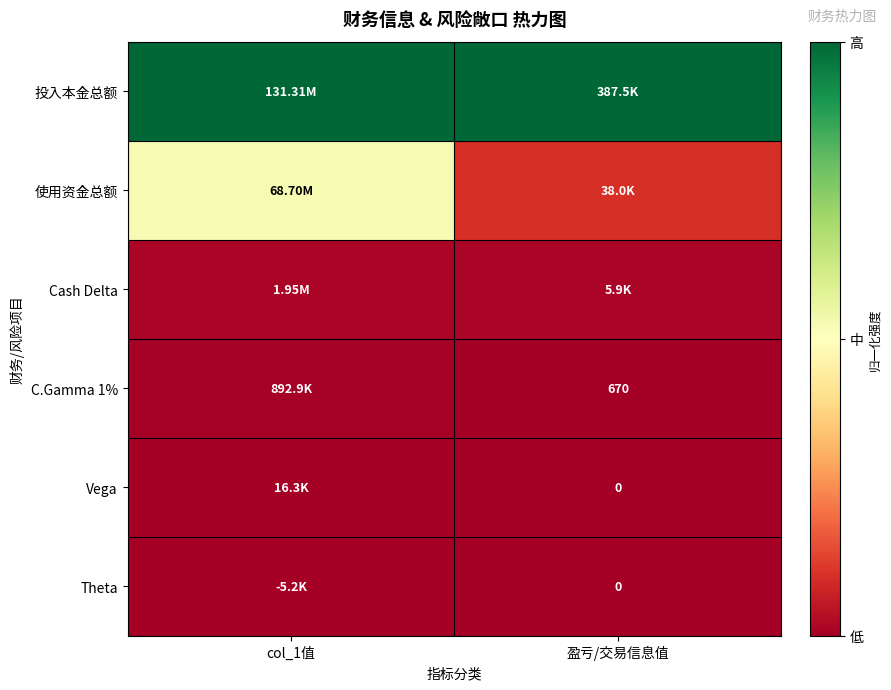

Which label corresponds to the largest value in the chart?

col_1值